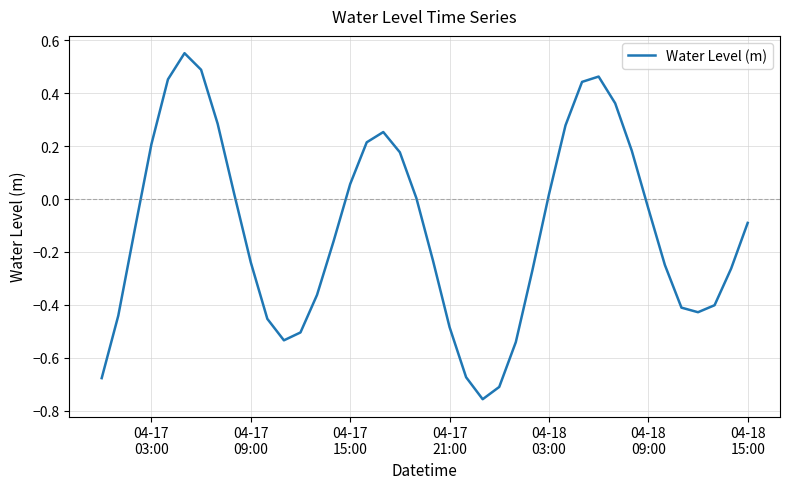

What is the difference between the maximum and minimum values?

1.3